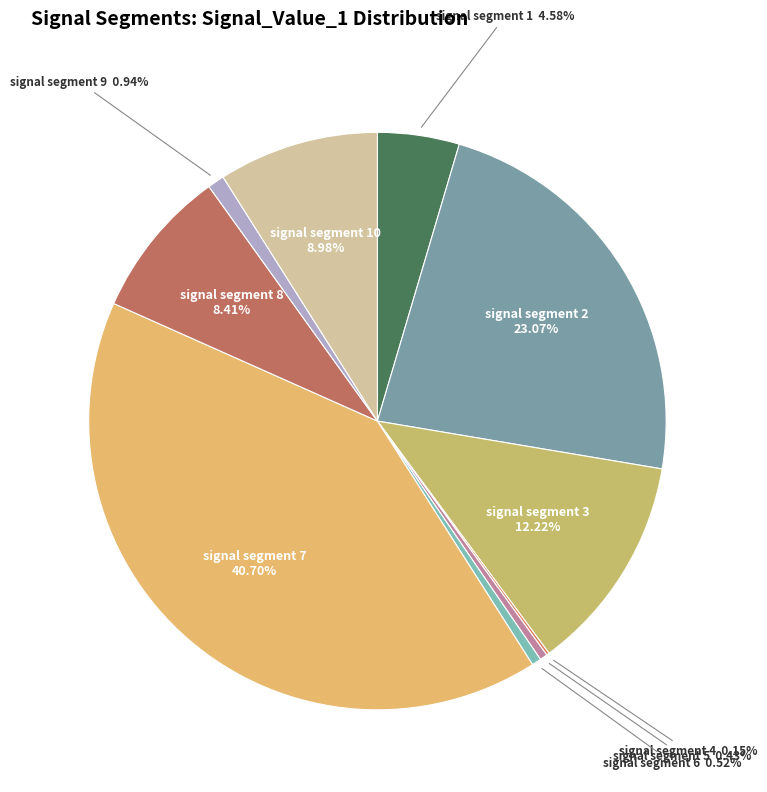

Between signal segment 8 and signal segment 1, which is larger?

signal segment 8